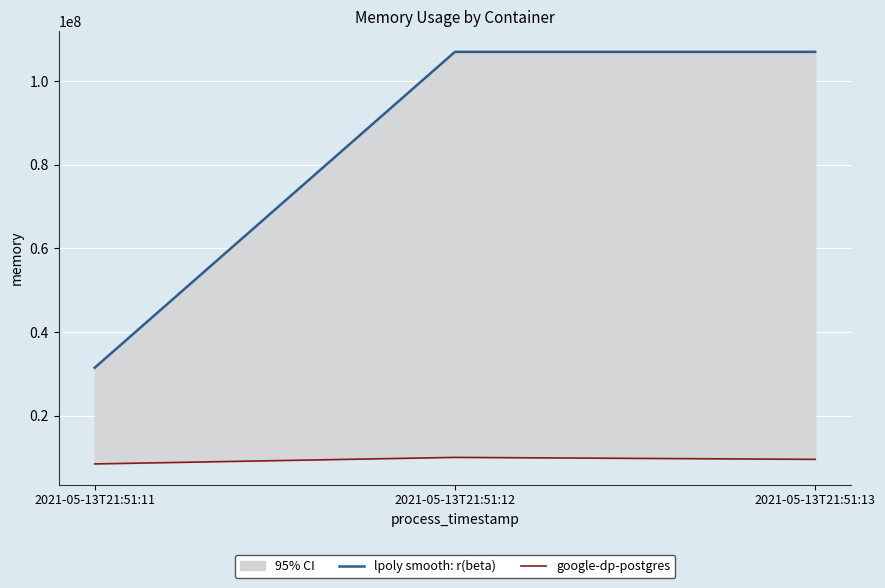

Count the number of data series in this chart.

2